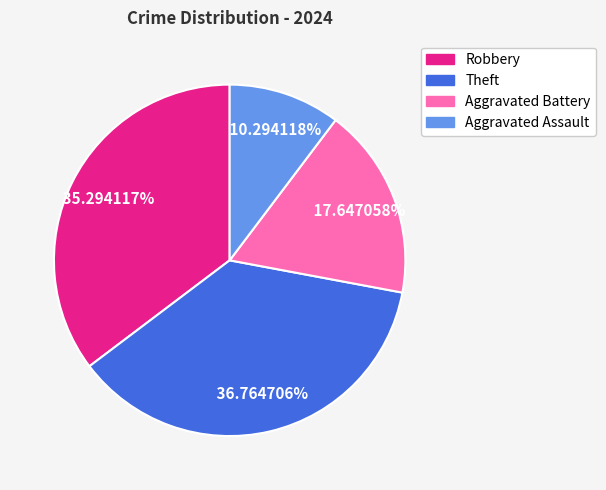

How many slices are in this pie chart?

4